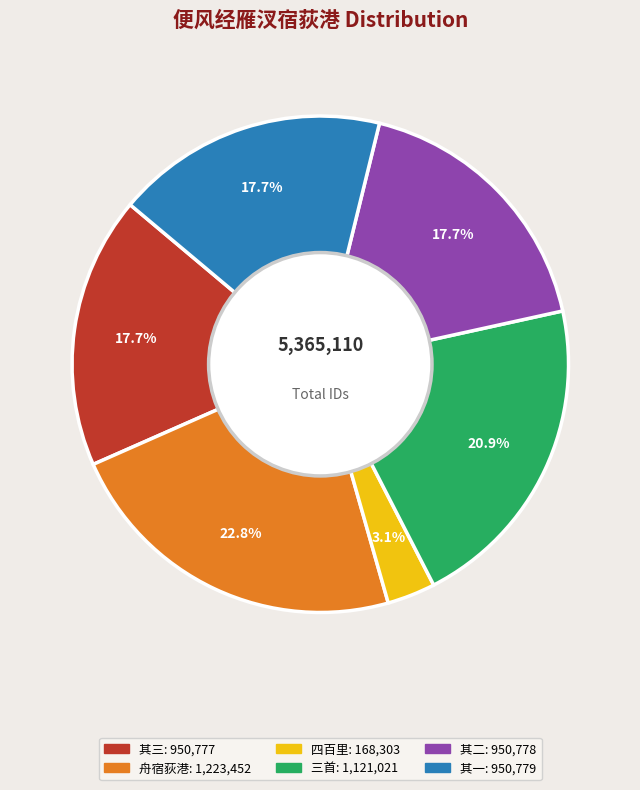

Is there a majority slice in this chart?

No